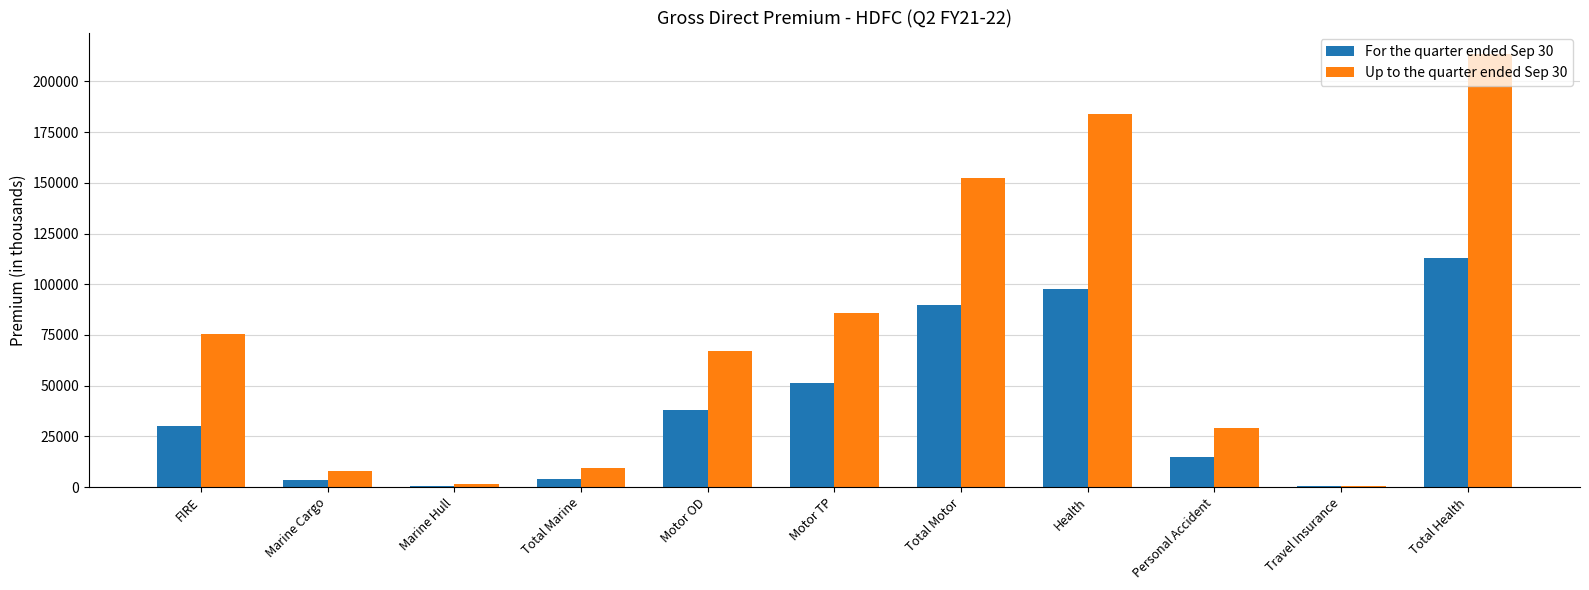

What is the spread (max minus min) of values at Total Marine?

5765